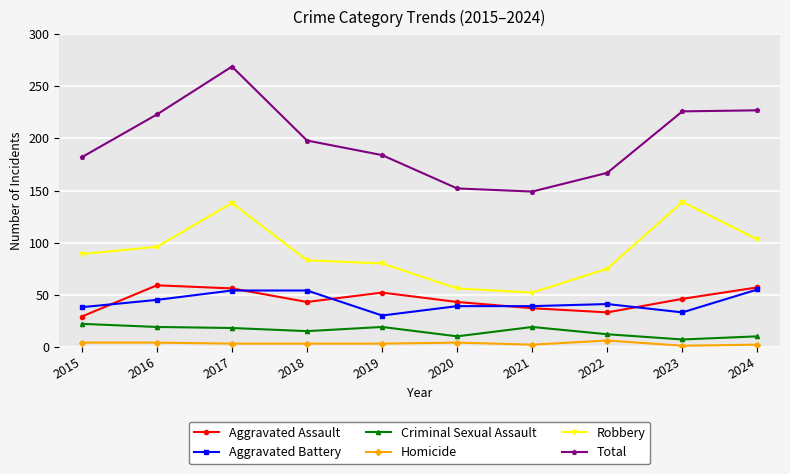

Which series has the largest range (max minus min)?

Total